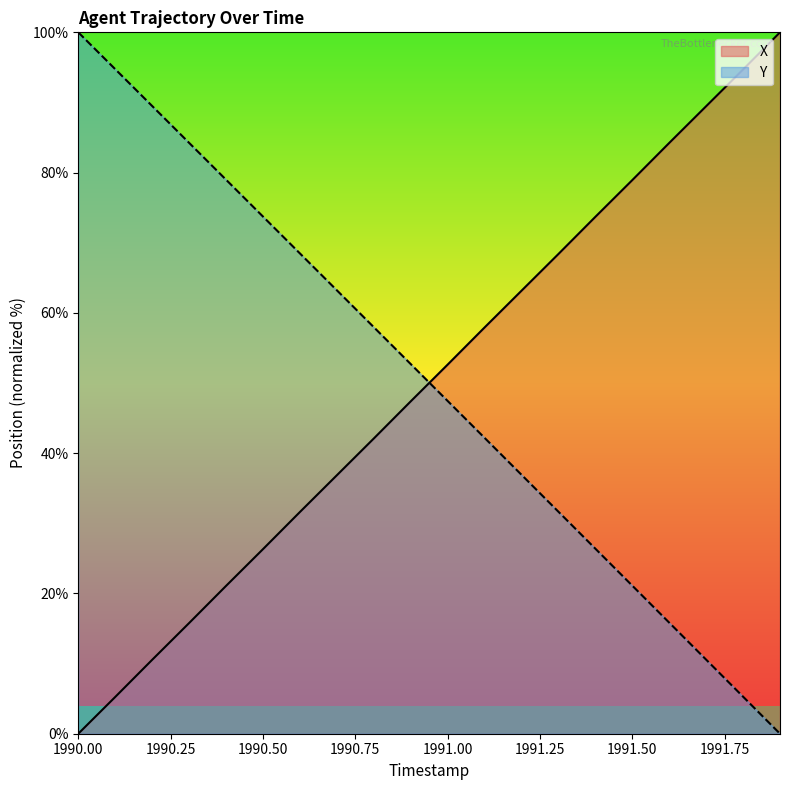

True or false: Y has a value of 42.2 at 1991.1.

True